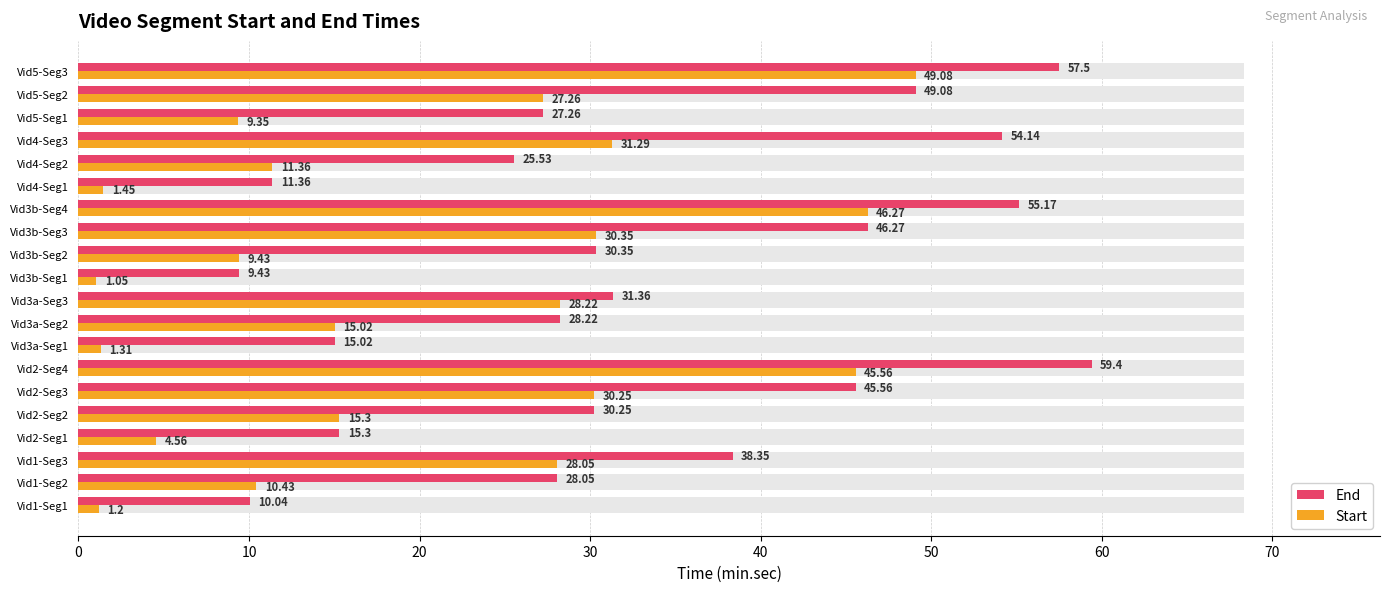

What are all the series names shown in the legend?

End, Start